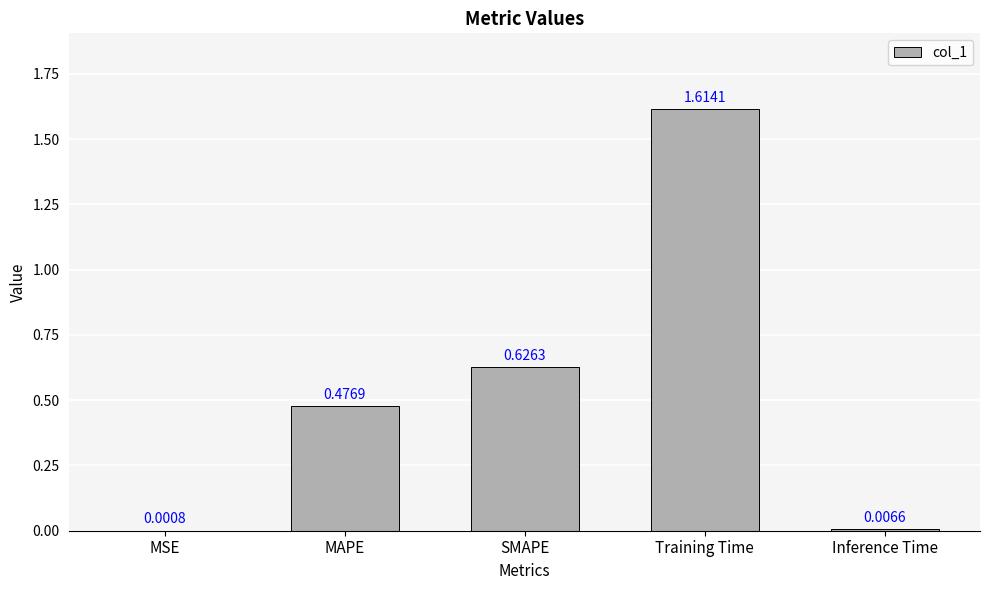

What is the change in value from MAPE to Training Time?

+1.1